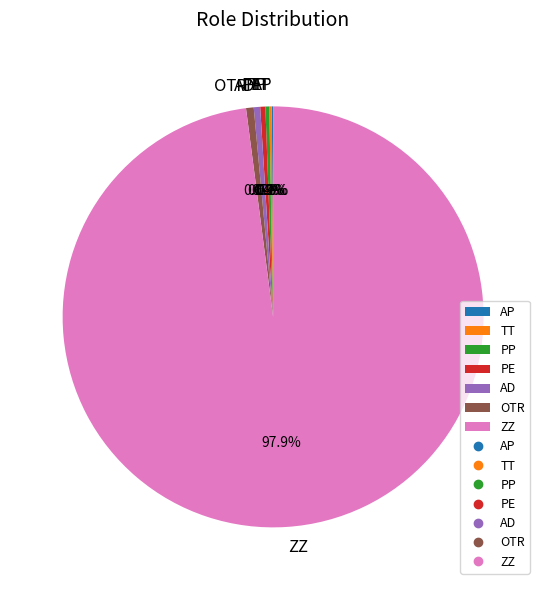

What is the majority slice?

ZZ